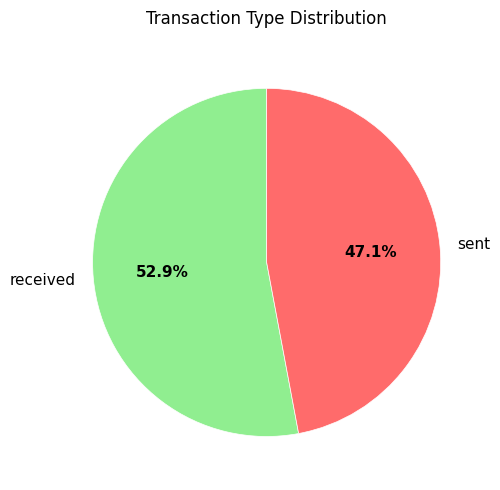

Between received and sent, which is larger?

received